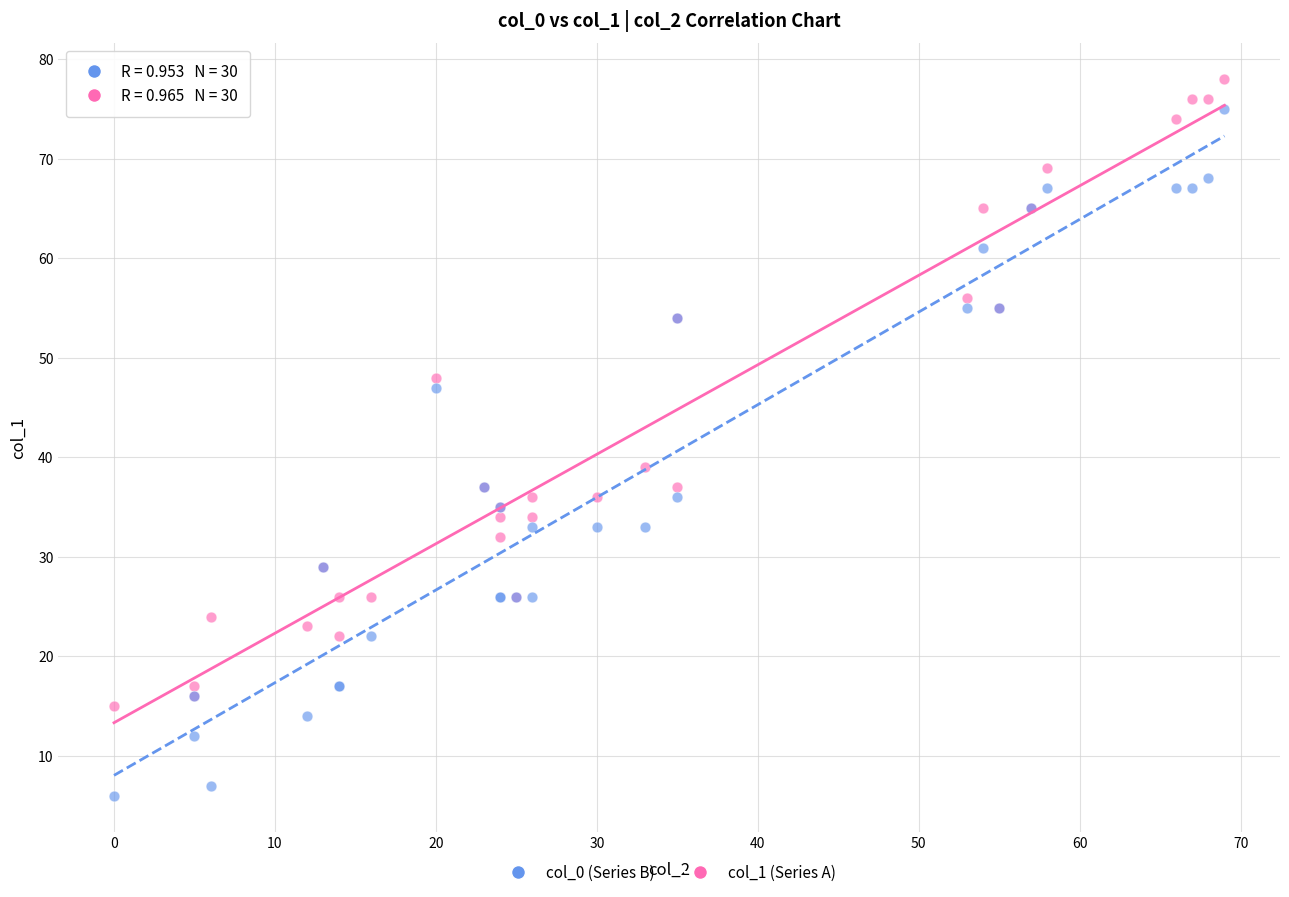

Which series contains the highest Y value?

col_1 (Series A)